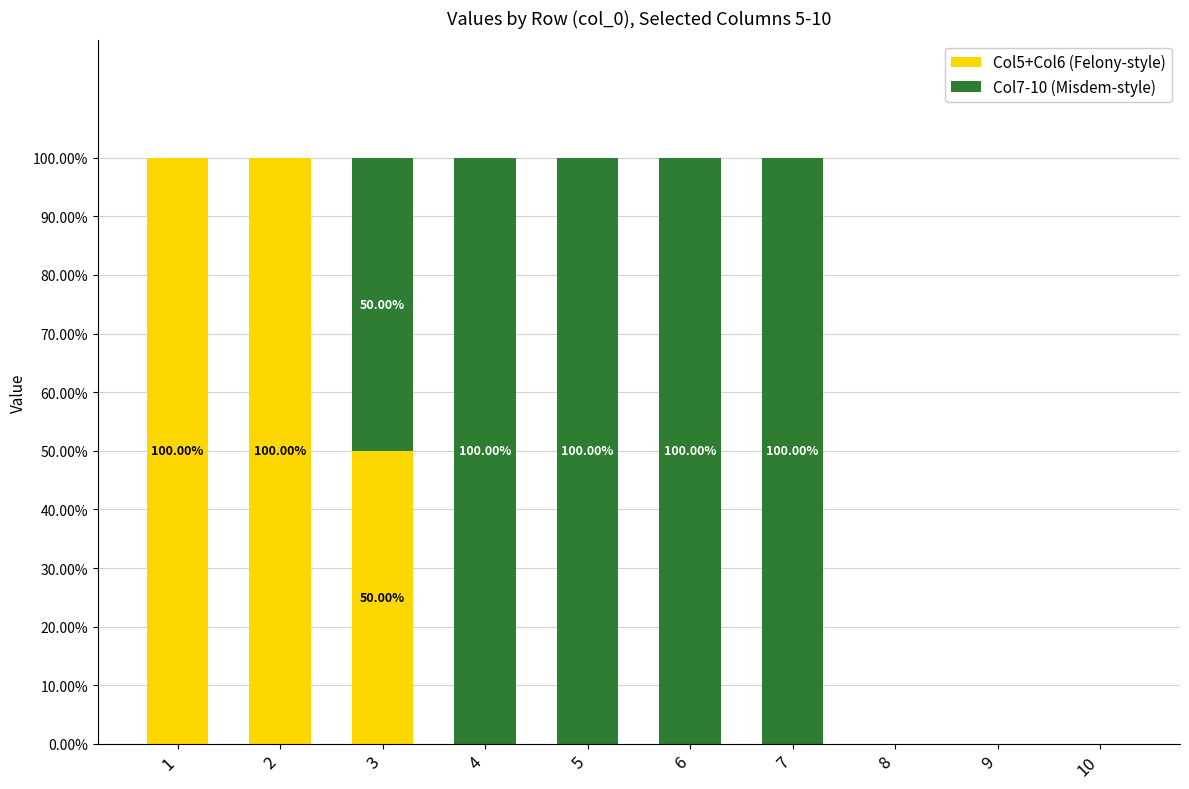

What is the sum of all Col5+Col6 (Felony-style) values?

250